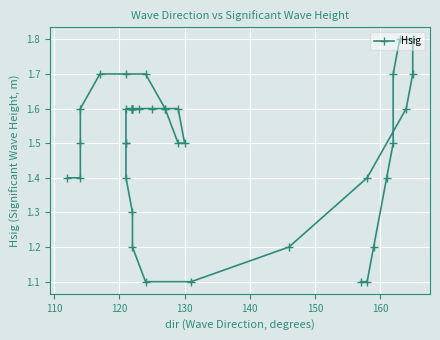

Is it true that the value at 11 is 0.3?

False